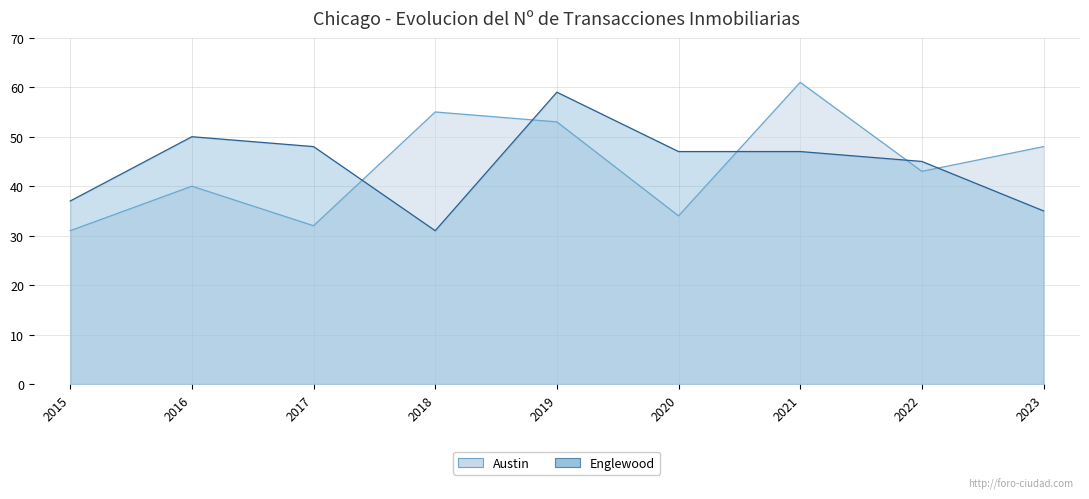

In Austin, how many points are higher than both neighbors (excluding endpoints)?

3